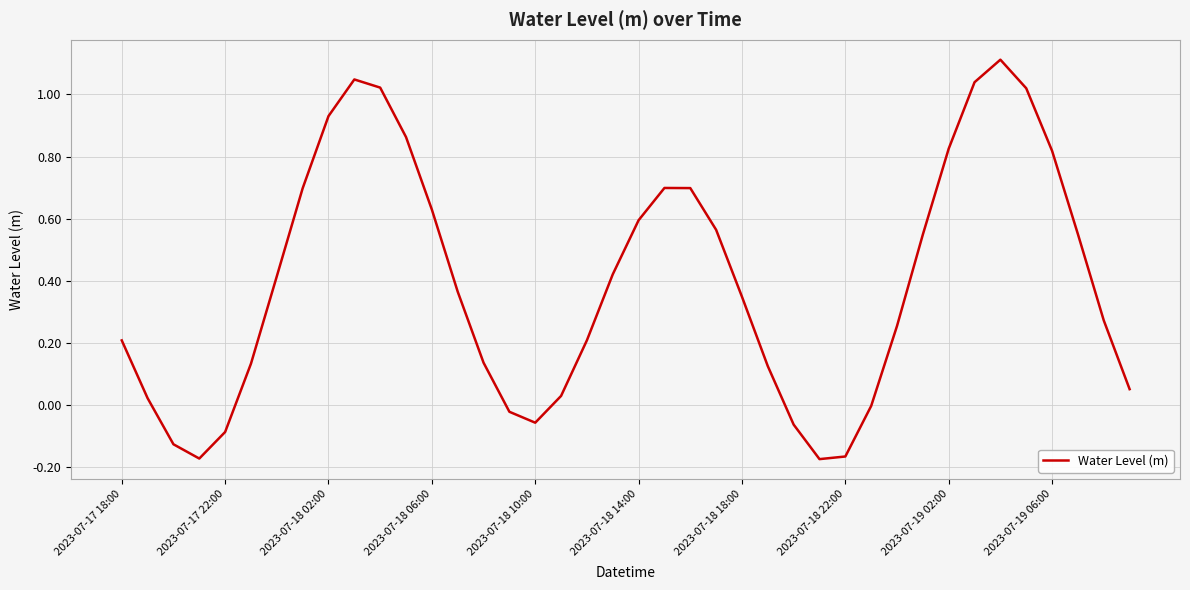

What is the greatest value displayed?

1.1